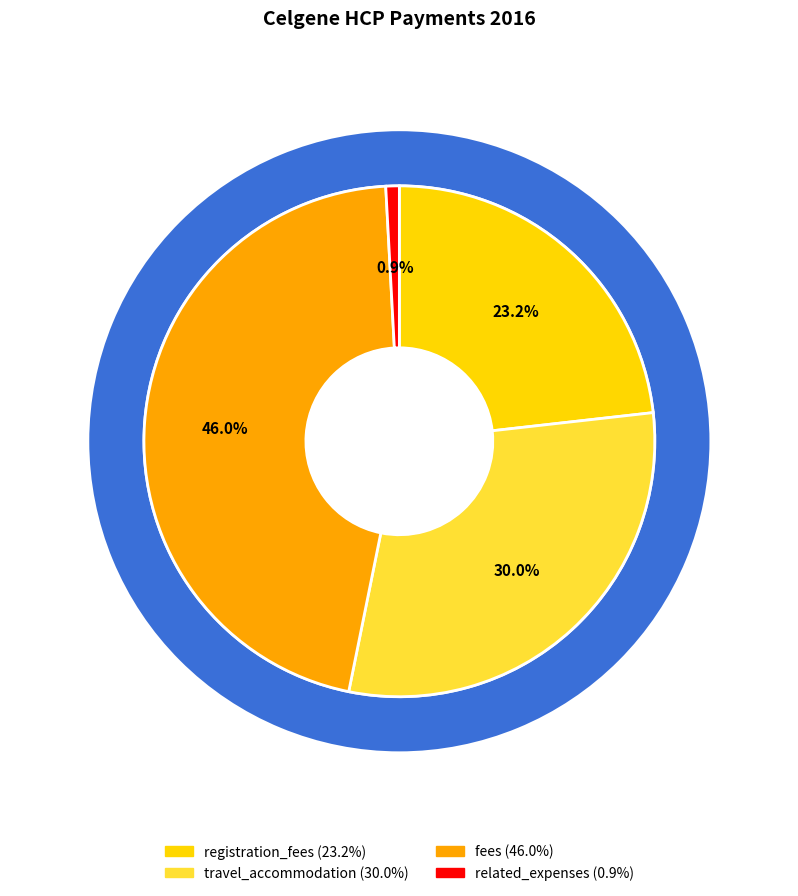

Which category has the smallest portion of the pie?

related_expenses